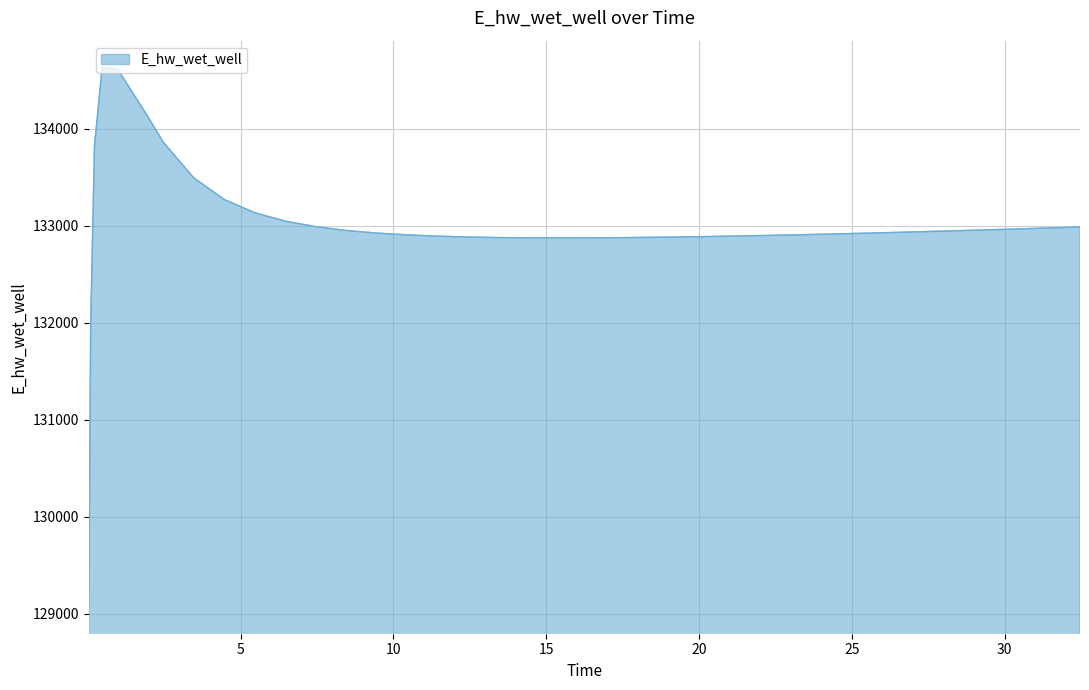

Does the chart have visible grid lines?

Yes